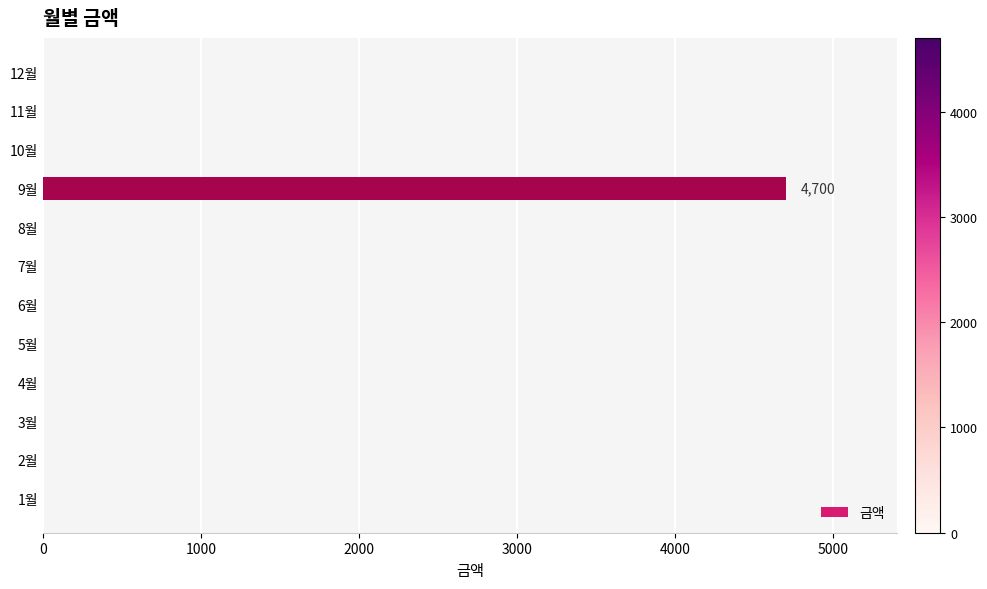

Count the number of data series in this chart.

1